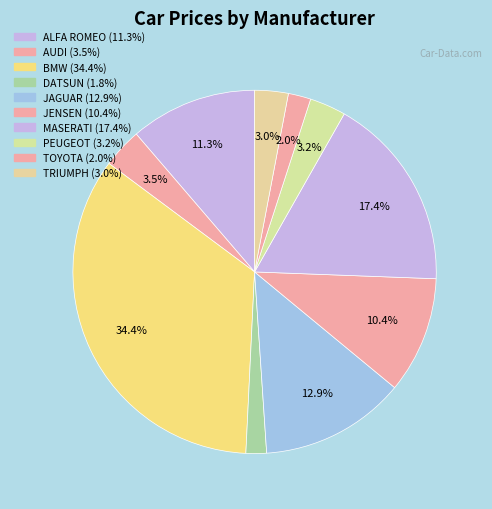

How many segments does this pie chart have?

10